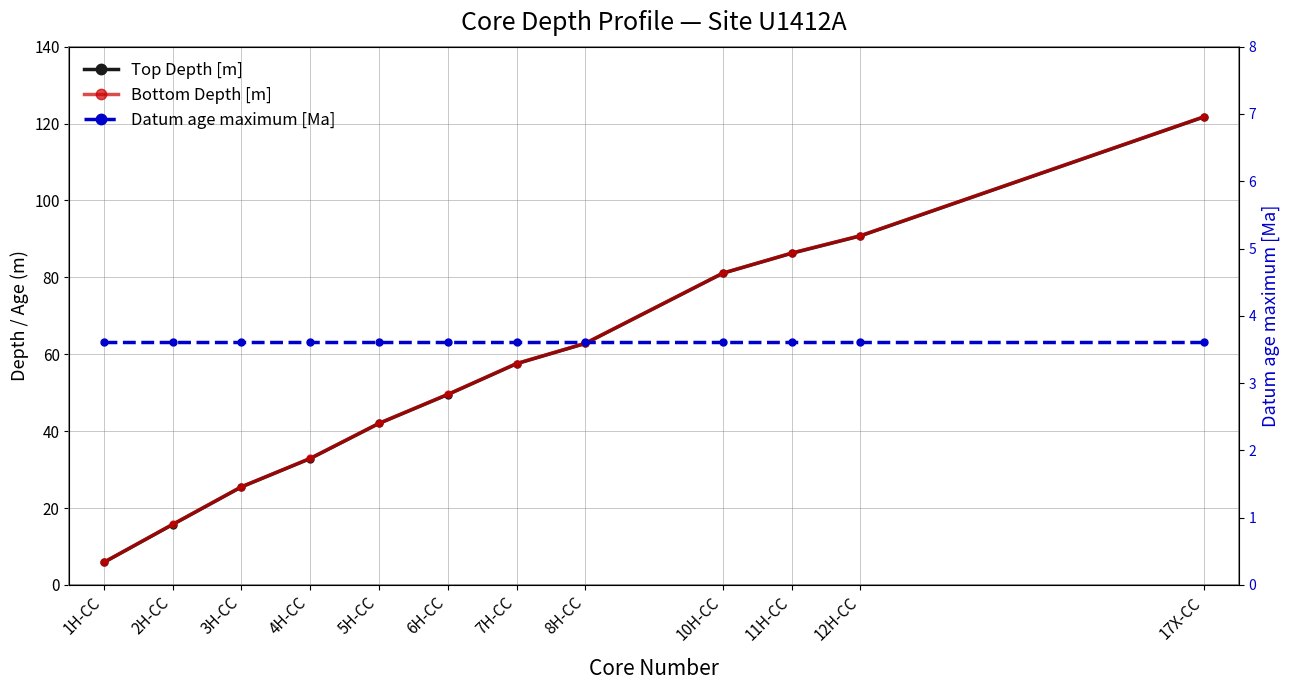

What are all the series names shown in the legend?

Top Depth [m], Bottom Depth [m], Datum age maximum [Ma]